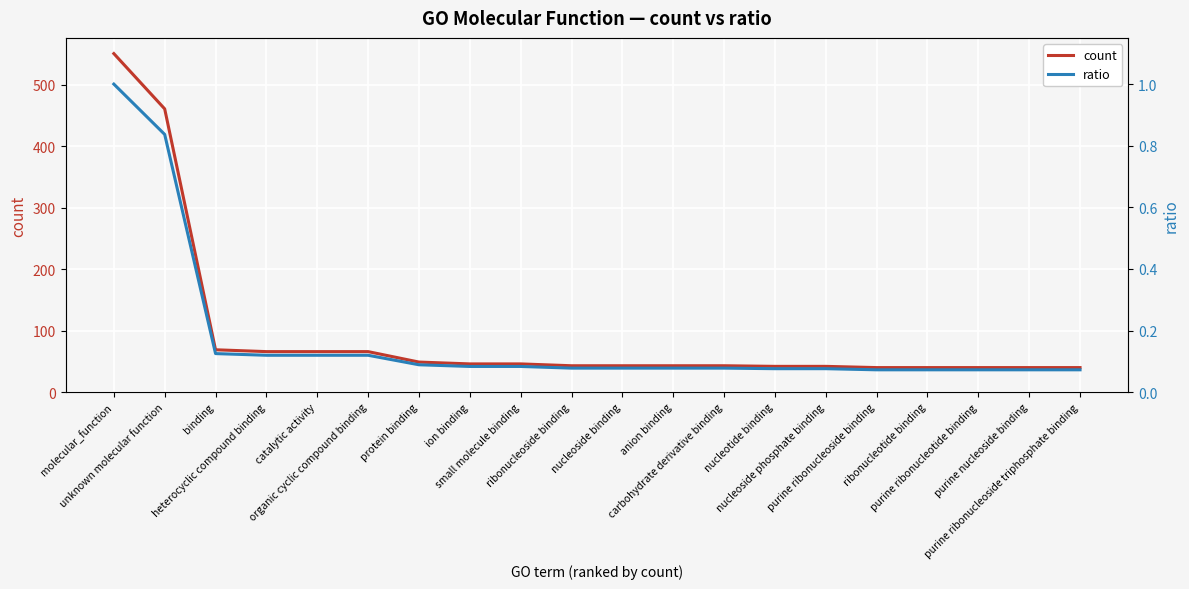

At which category is the sum across all series the highest?

molecular_function